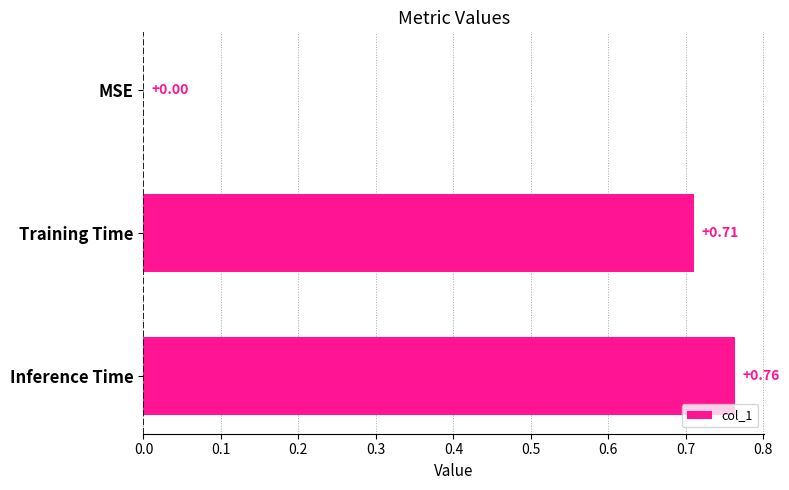

How many values are between 0 and 1?

3